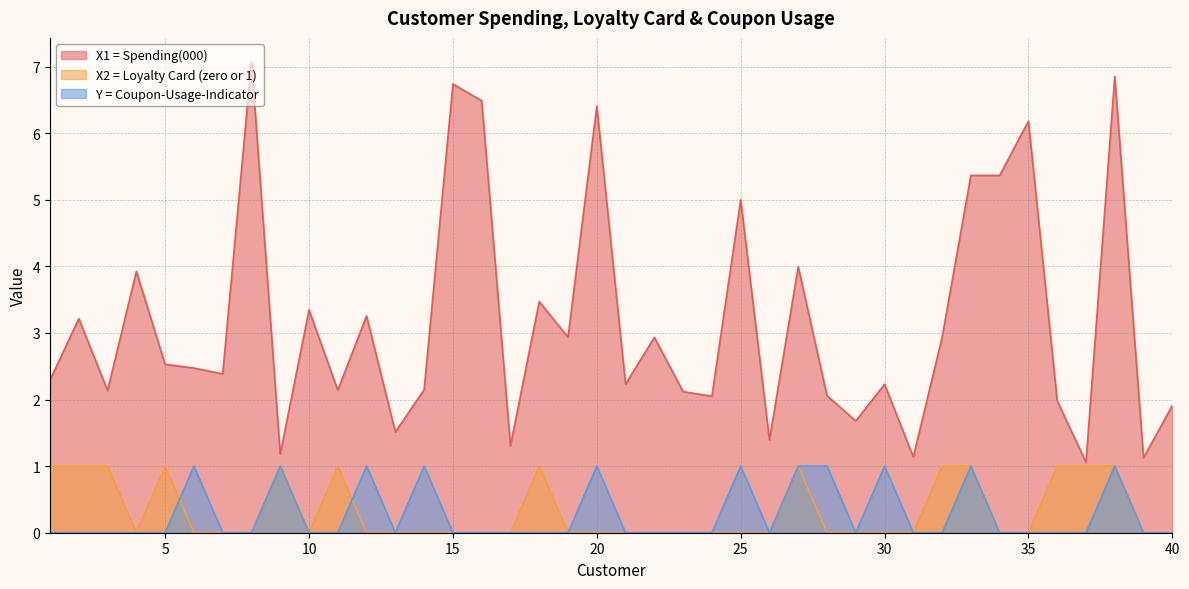

How many lines are shown in the chart?

3